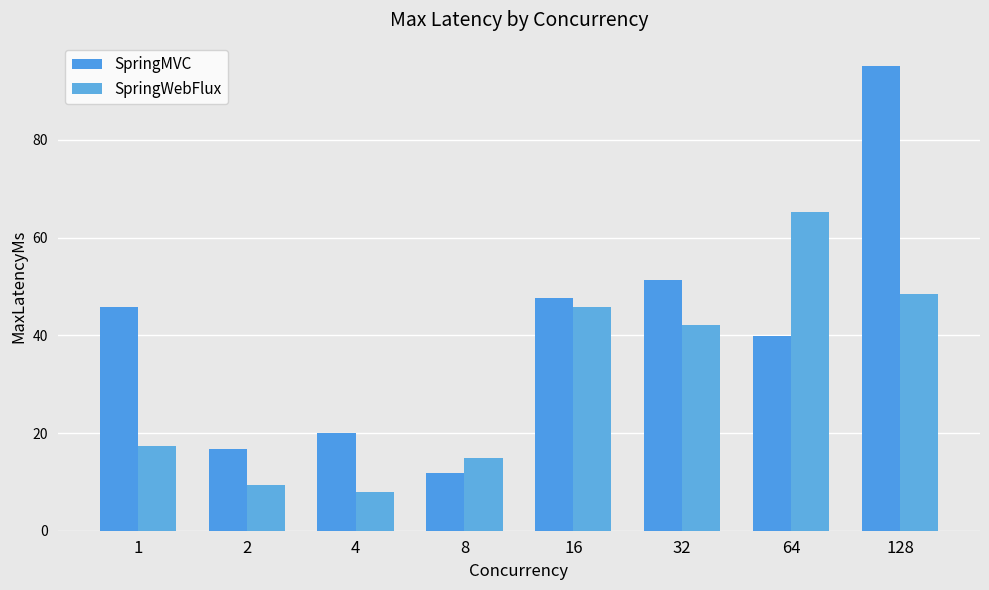

Reading right to left, transcribe all the data shown in this chart.

SpringMVC: 128=95.1	64=39.8	32=51.4	16=47.5	8=11.8	4=19.9	2=16.8	1=45.9
SpringWebFlux: 128=48.5	64=65.2	32=42.0	16=45.8	8=14.8	4=7.9	2=9.3	1=17.4